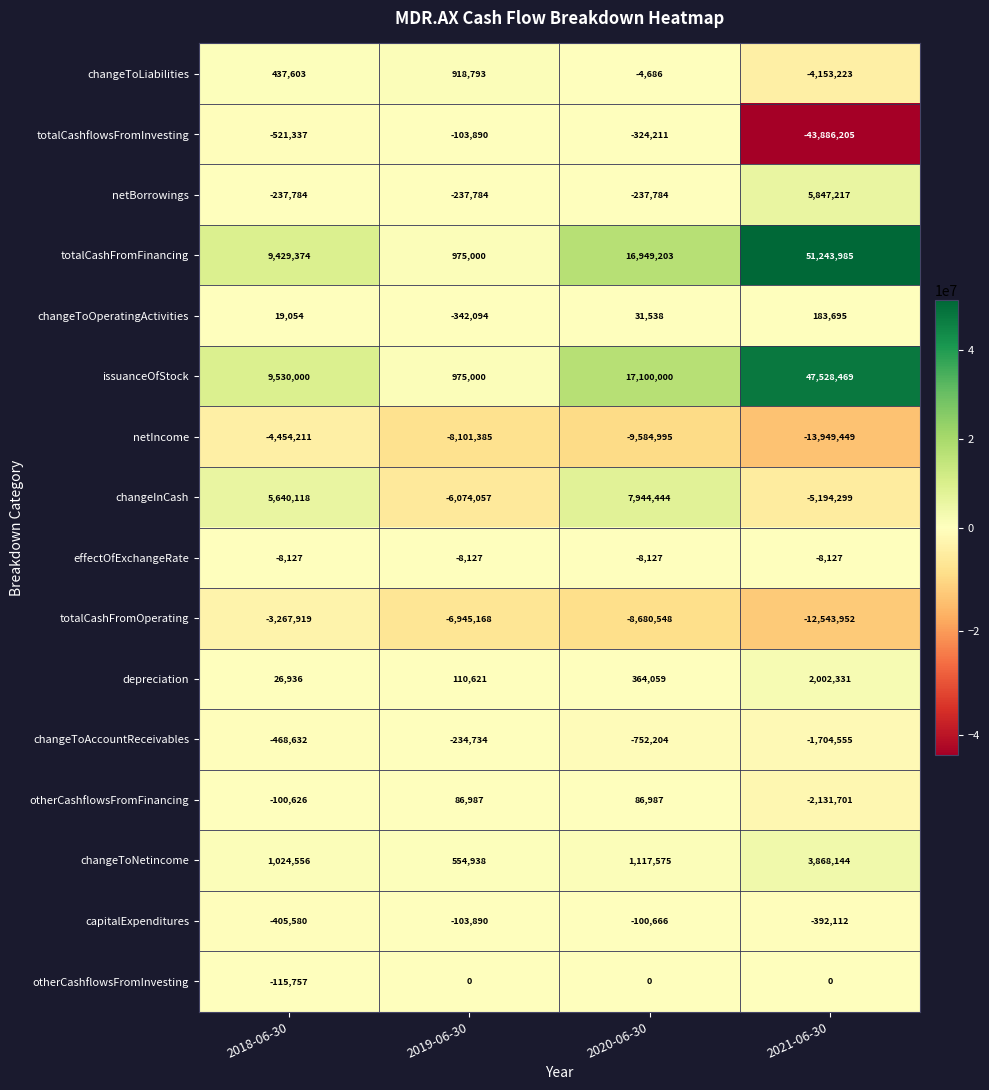

What is the difference between the totalCashflowsFromInvesting values at 2018-06-30 and 2021-06-30?

43364868